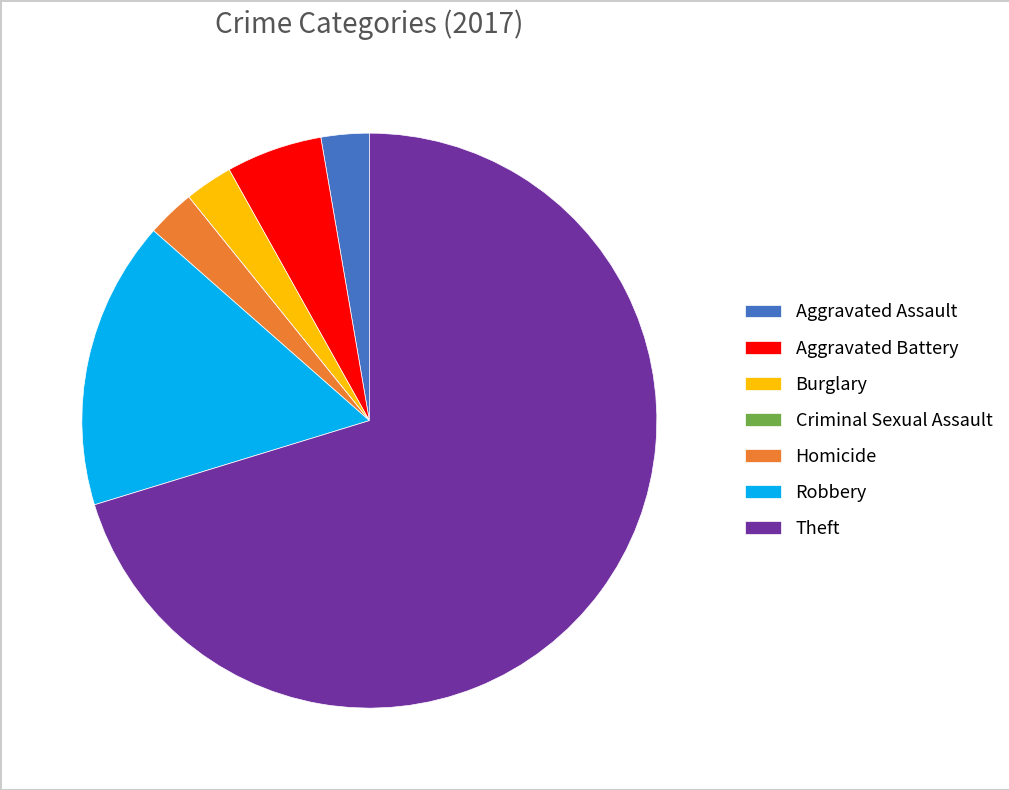

Which category has the biggest portion of the pie?

Theft